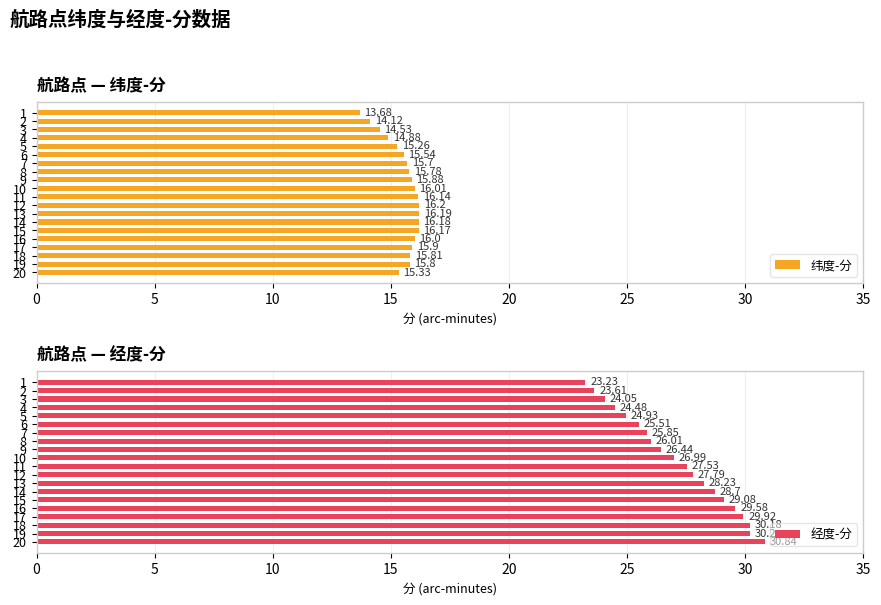

Which series has the largest range (max minus min)?

经度-分